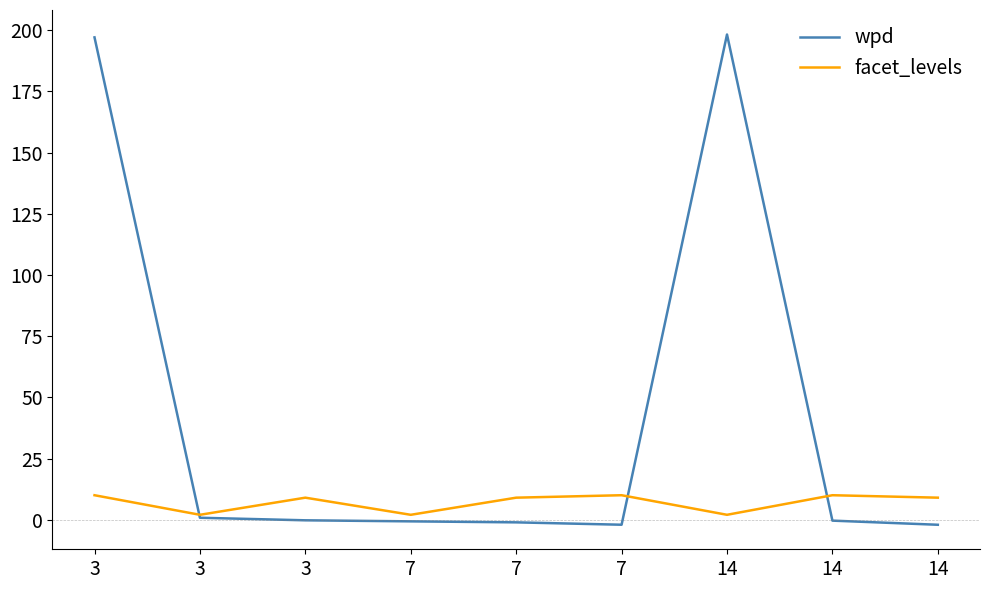

How many lines are shown in the chart?

2